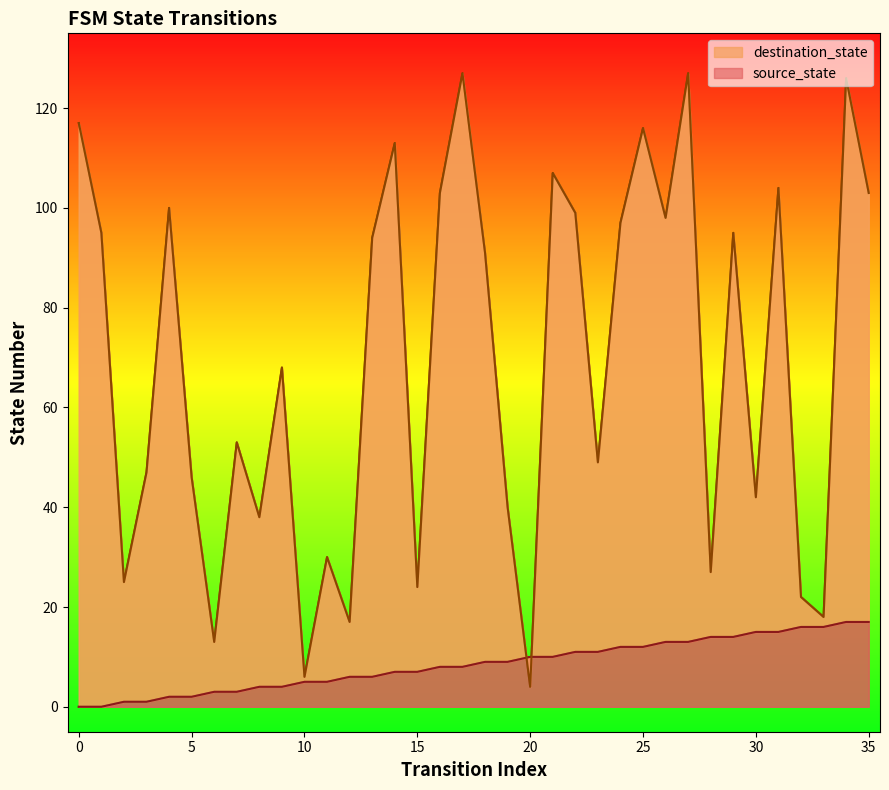

What is the value of the destination_state point at the 24th from the left?

49